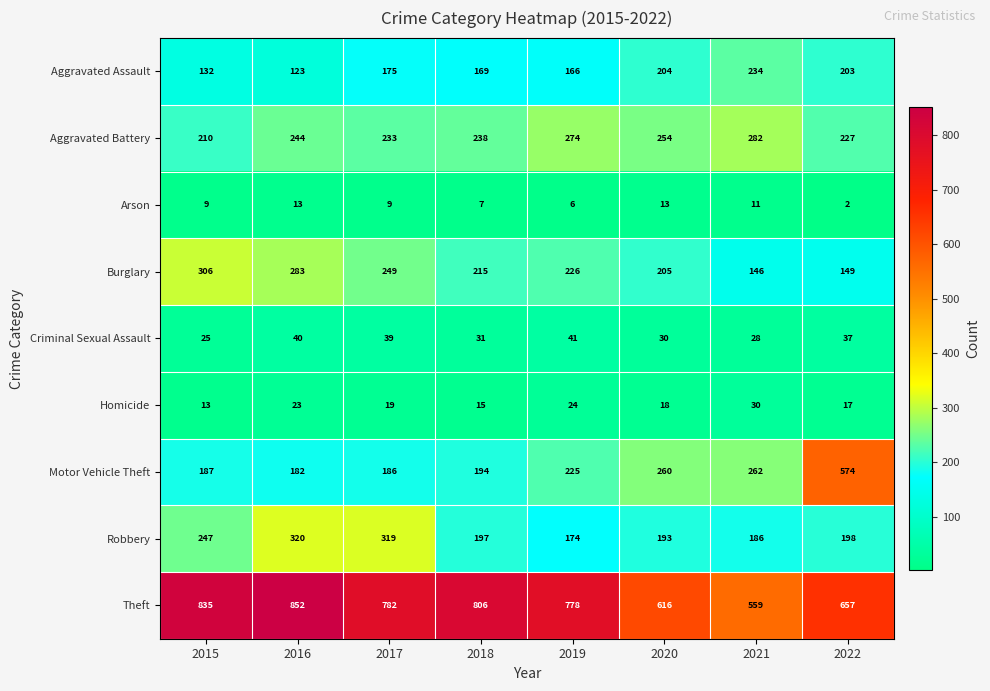

Which category has the highest value across all series?

2016